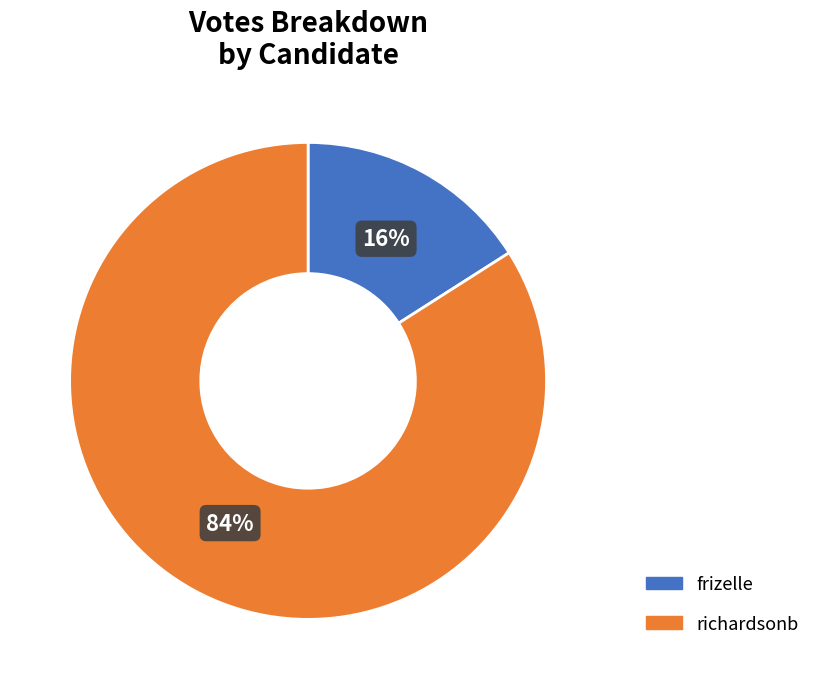

Is it true that frizelle is 16% of the pie?

True